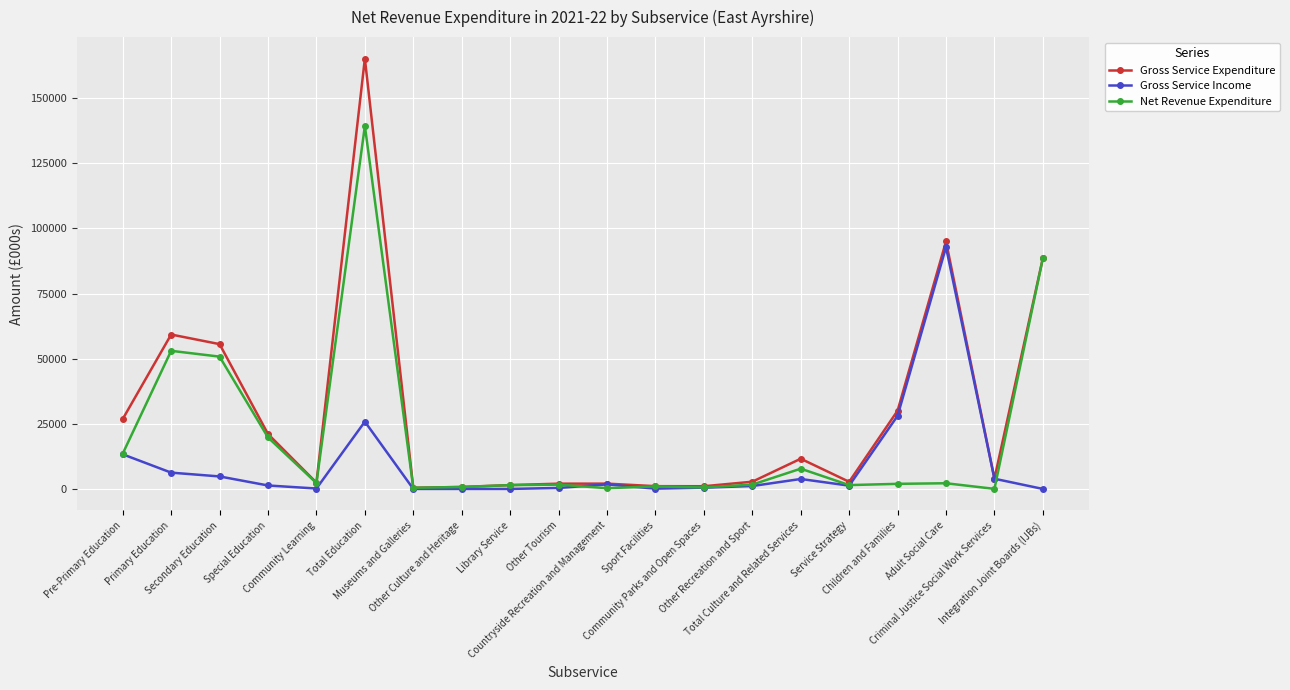

What is the maximum value for Net Revenue Expenditure?

139314